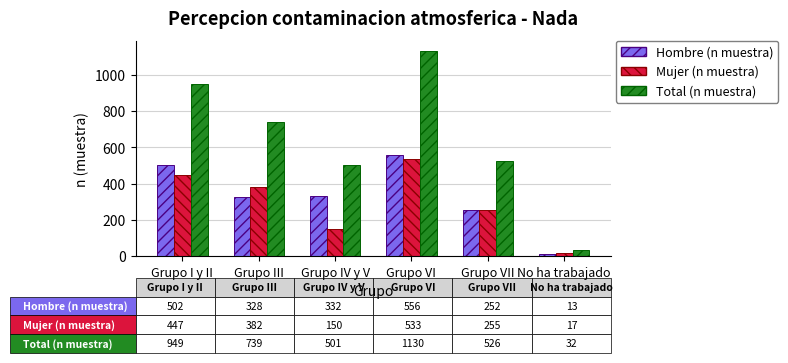

At how many categories does at least one series exceed 319?

5